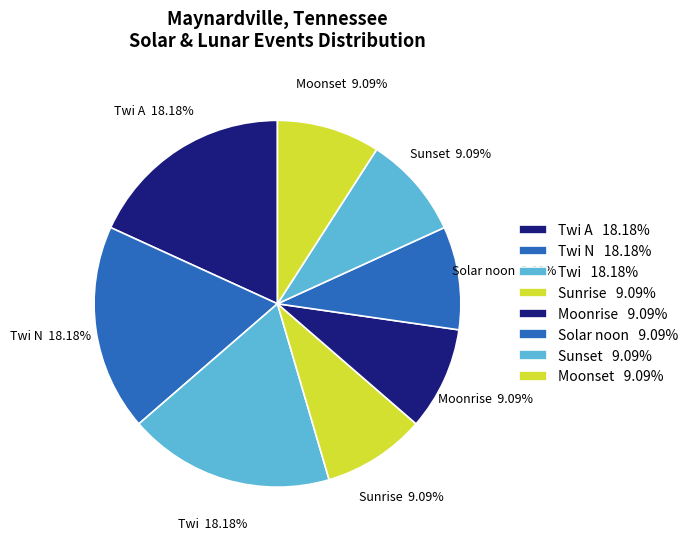

Approximately how many times larger is the value at Moonrise compared to Twi N?

0.5